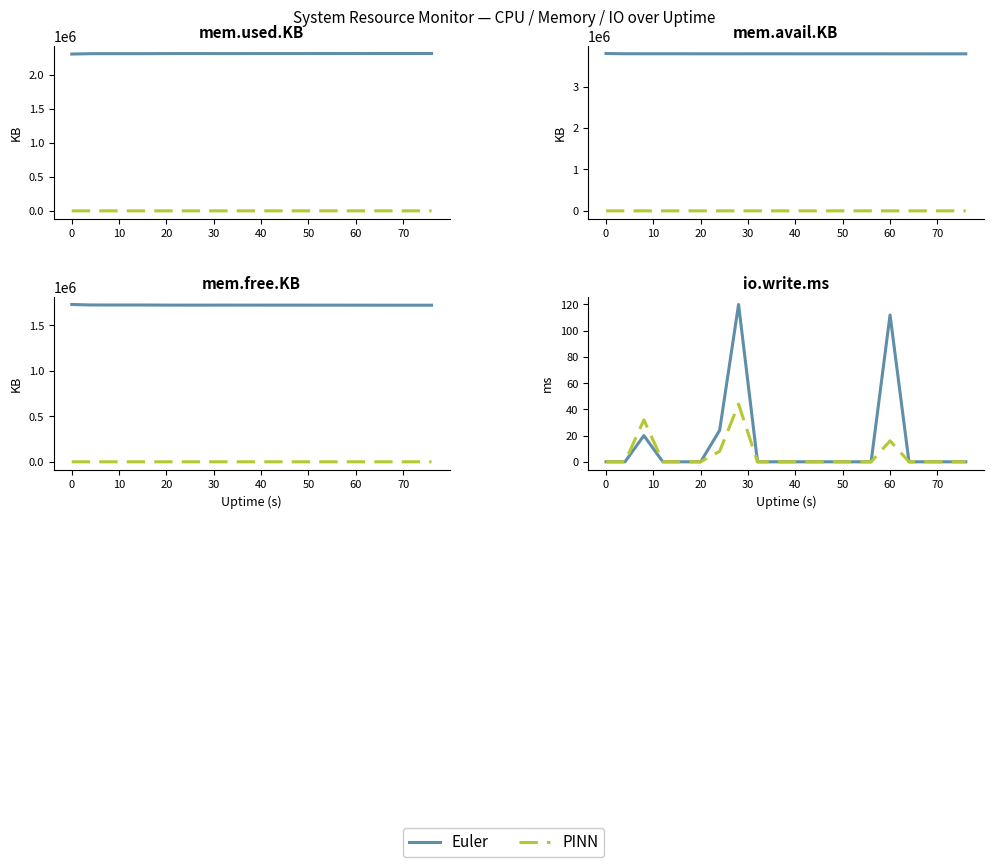

How many interior local peaks does the PINN series have?

3